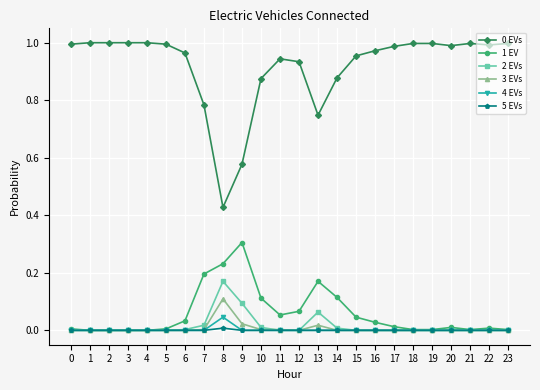

Which category has the highest value in the 2 EVs series?

8